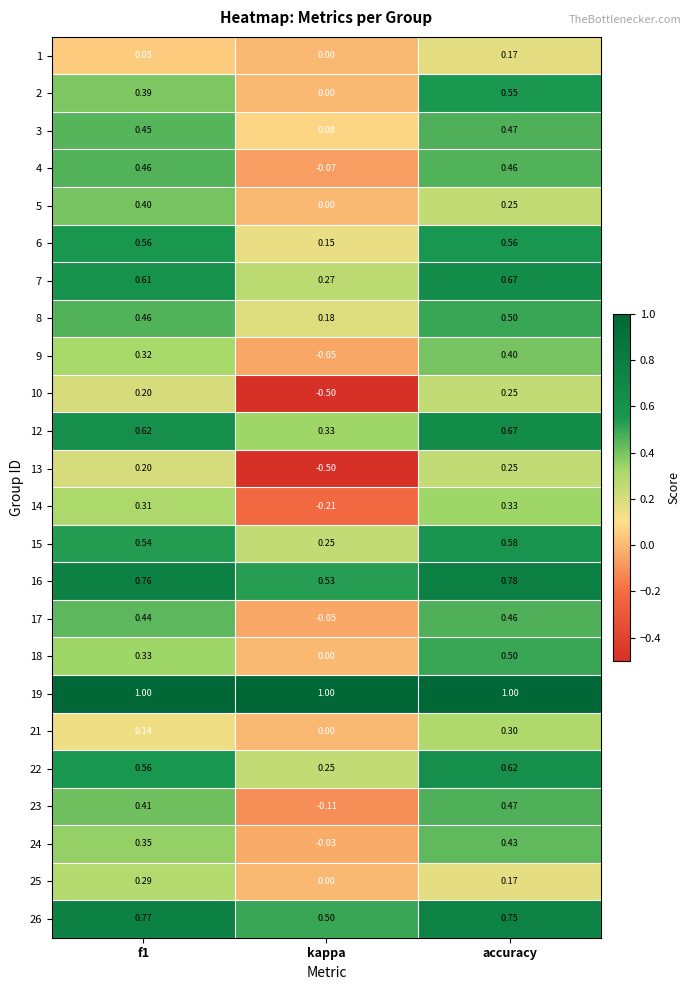

Which category has the lowest value across all series?

kappa